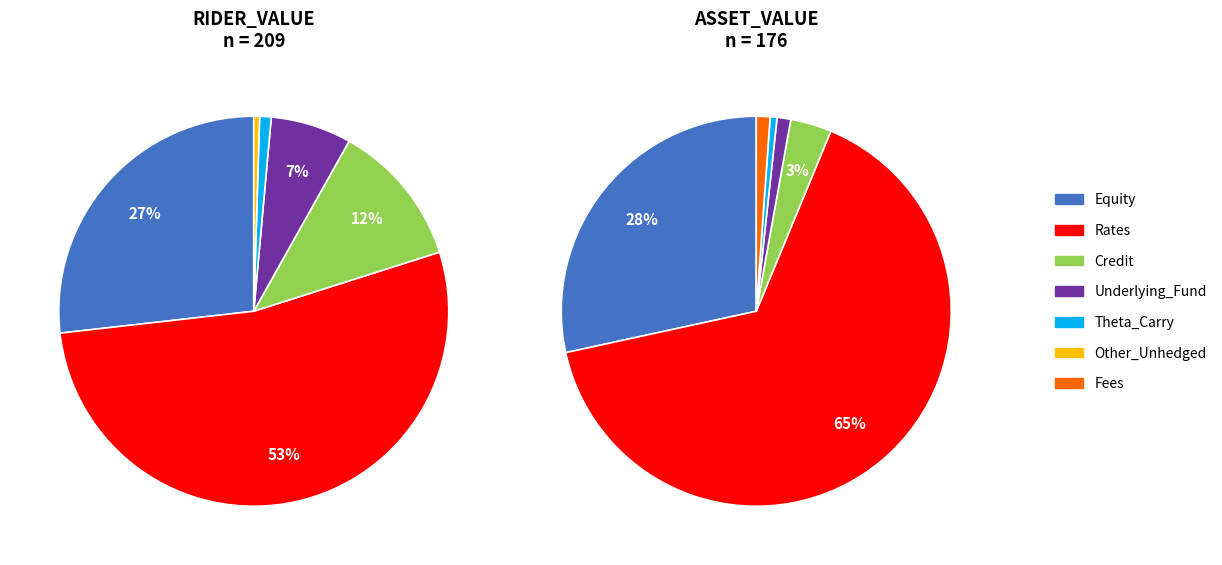

Which series has the widest spread of values?

ASSET_VALUE